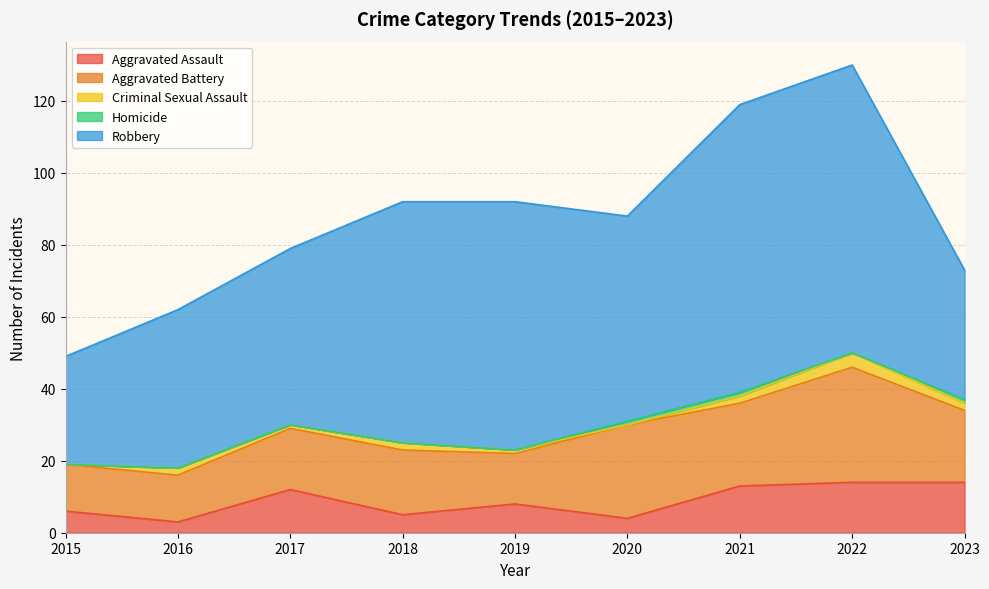

True or false: Homicide has a value of 0 at 2018.

True